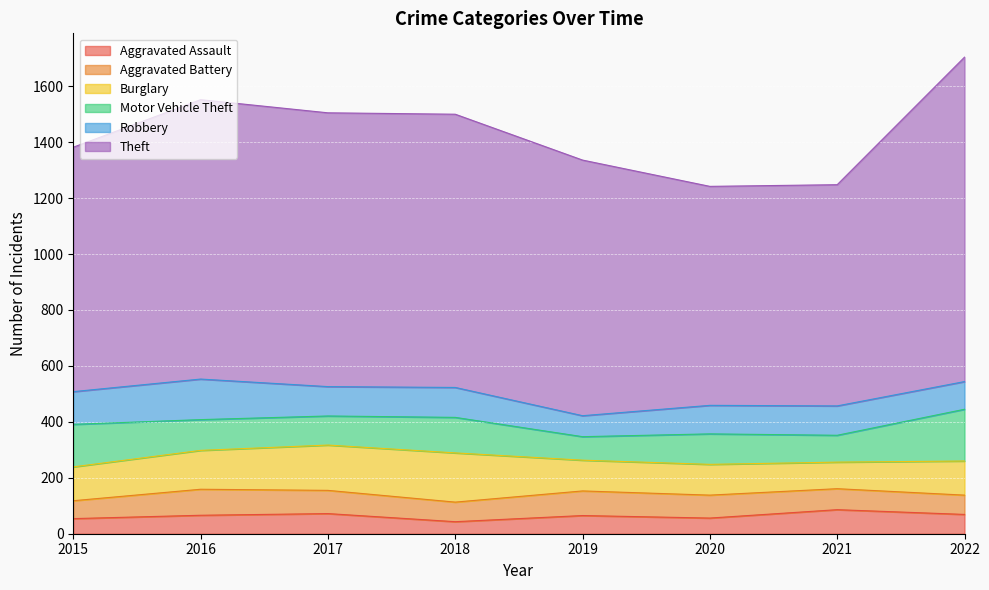

What is the lowest value of the Aggravated Assault series?

43